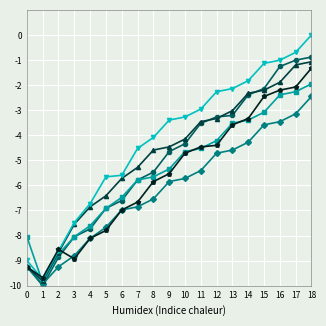

At which category is the sum across all series the highest?

18